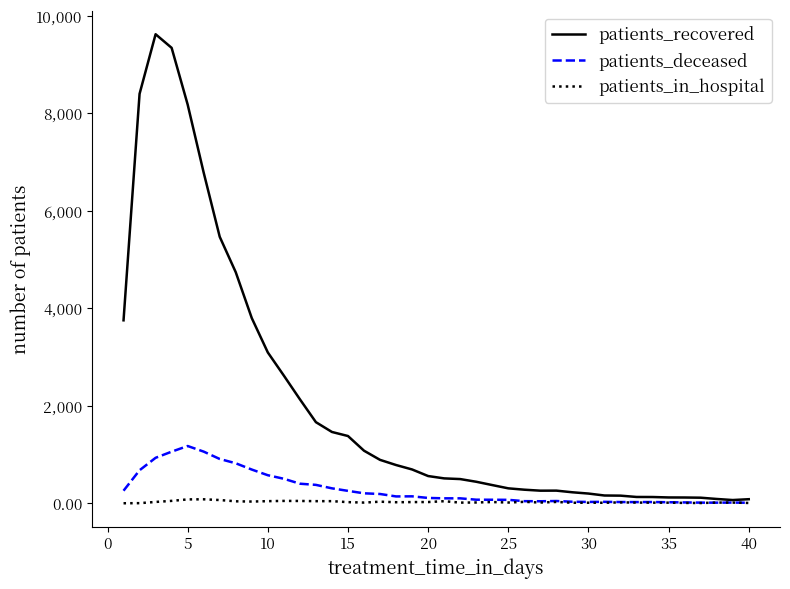

Which series has the largest range (max minus min)?

patients_recovered